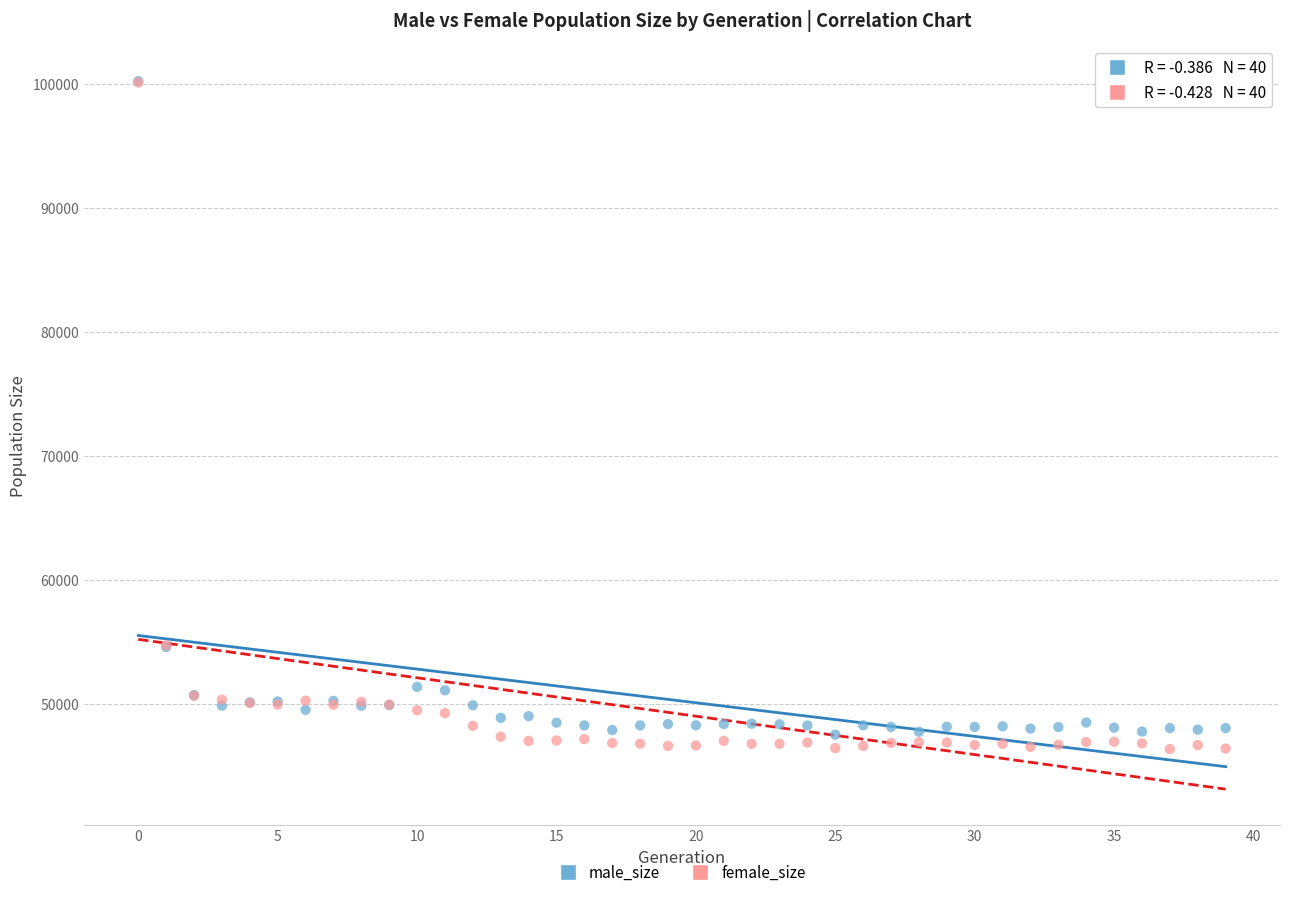

What are all the series names shown in the legend?

male_size, female_size